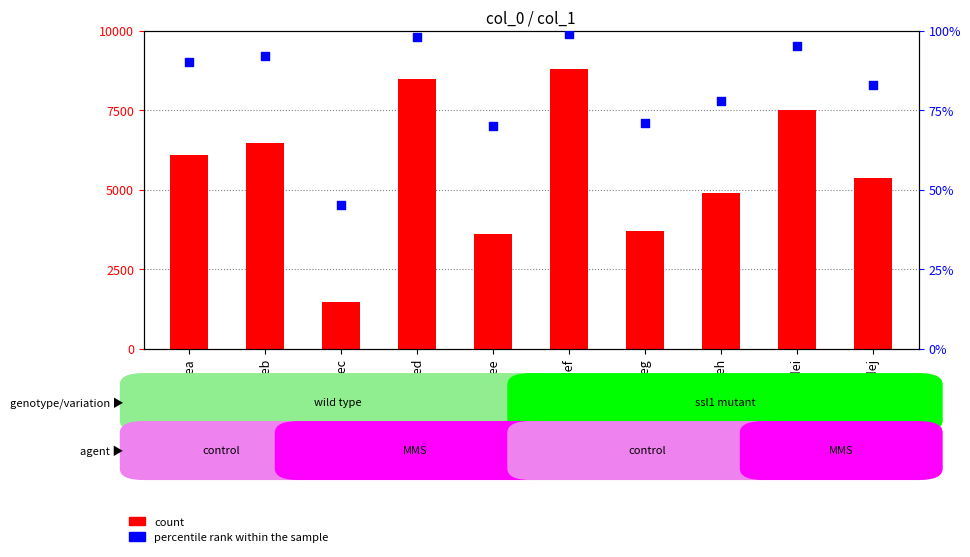

Is the value of count at adee greater than the value of percentile rank within the sample at adea?

Yes